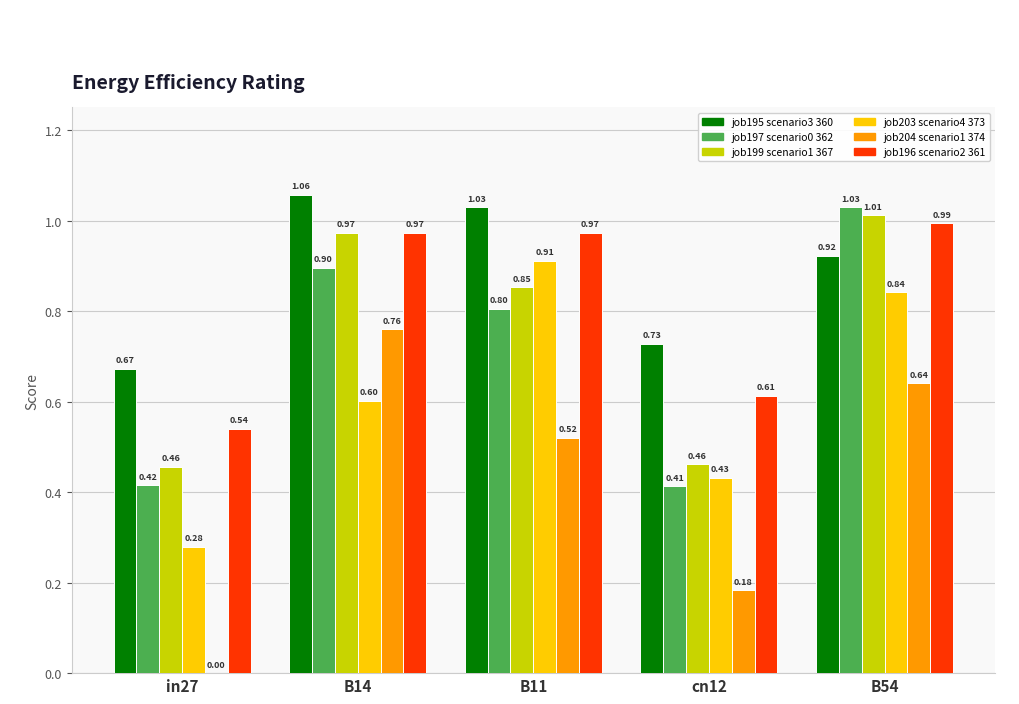

At which category is the sum across all series the highest?

B54